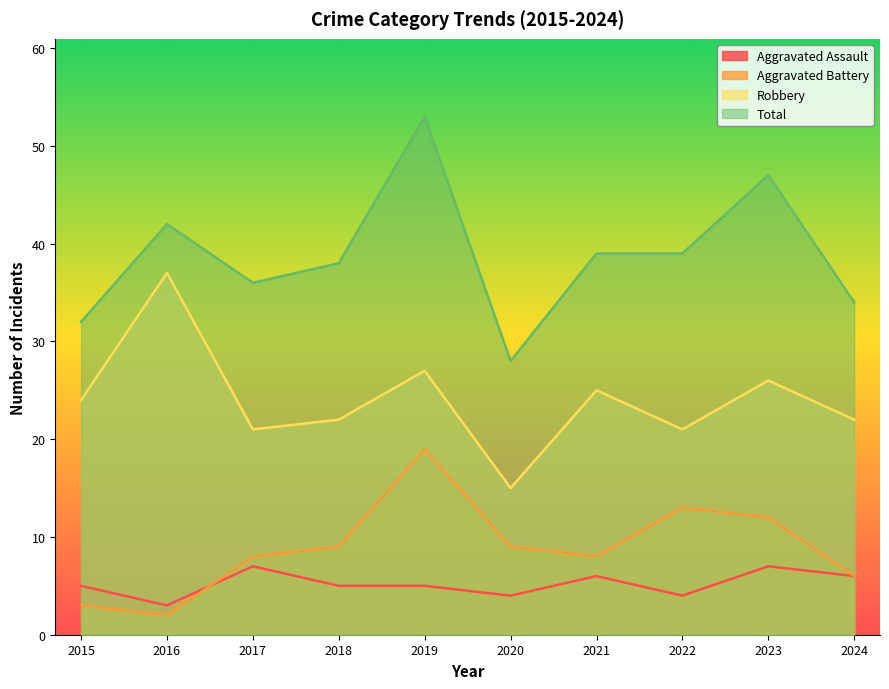

What is the minimum value shown in the chart?

2